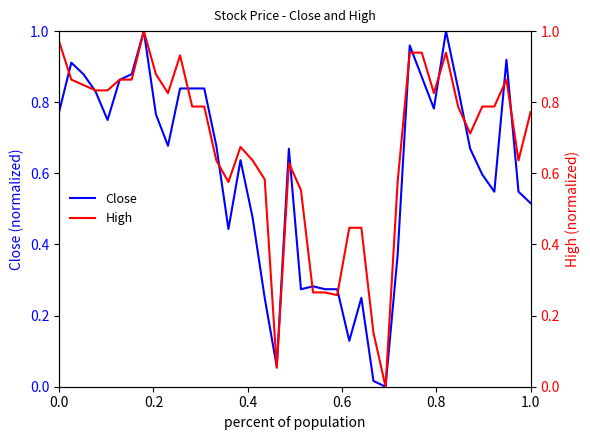

How many distinct data groups are displayed?

2